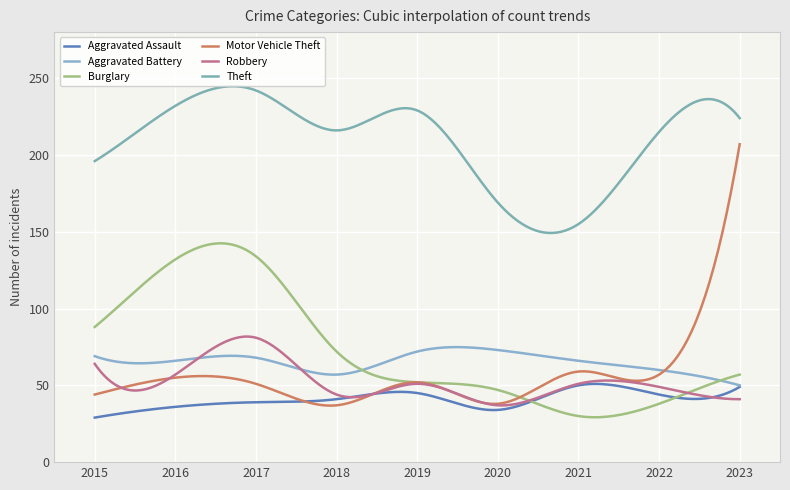

Count the number of data series in this chart.

6